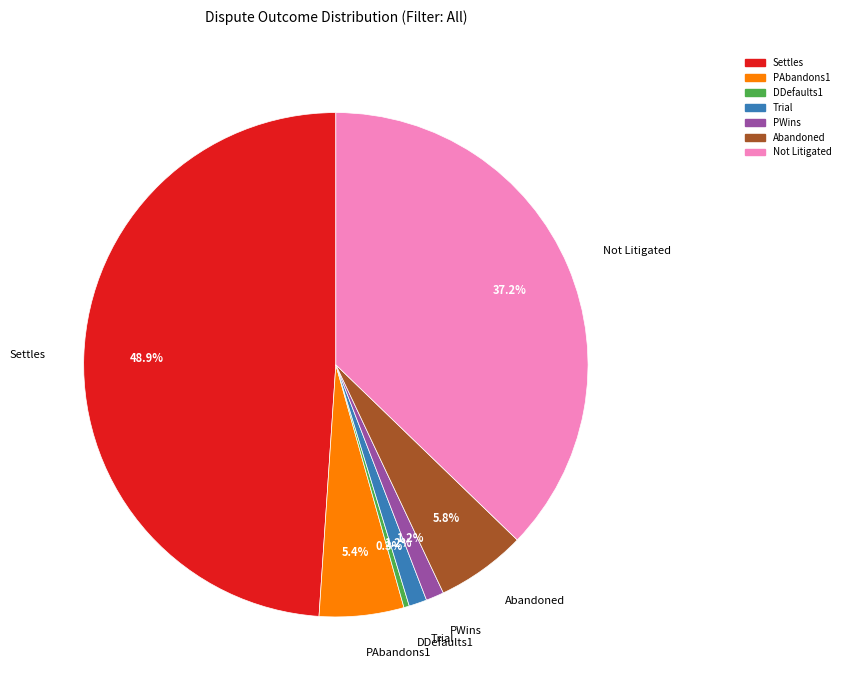

Which has a higher value, Abandoned or Settles?

Settles